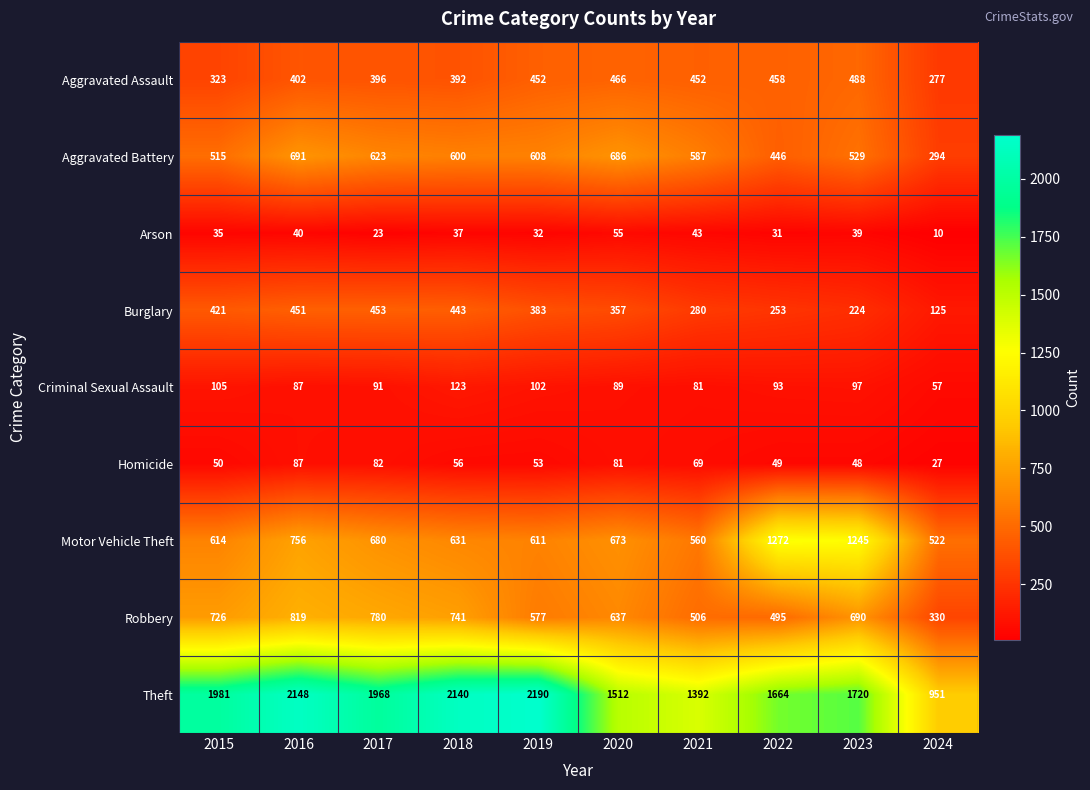

What is the sum of all Theft values?

17666